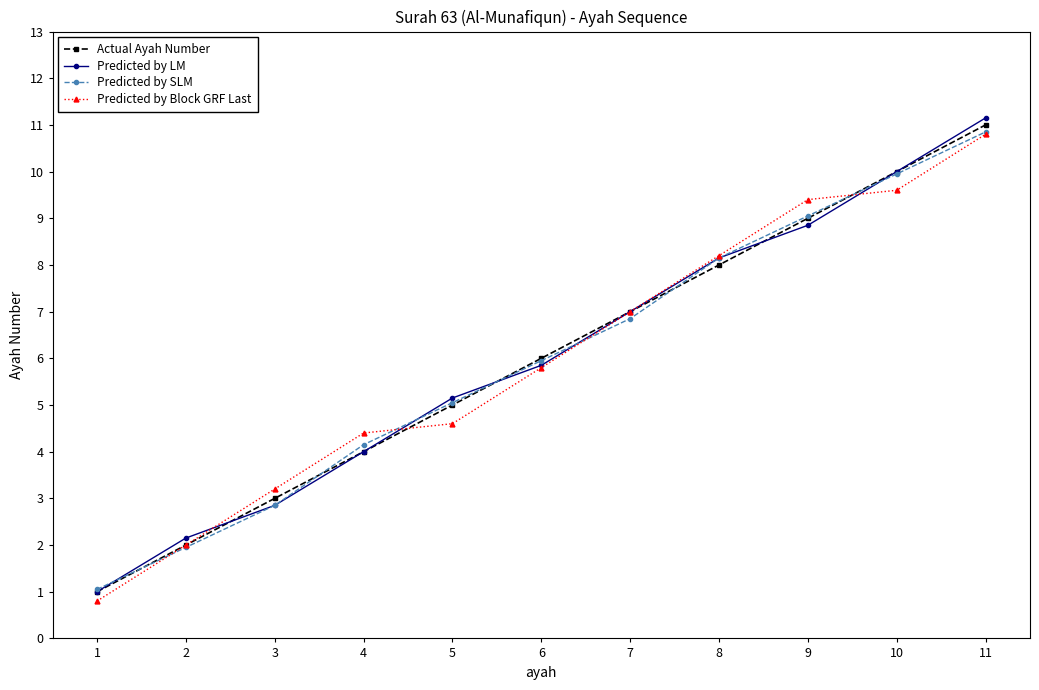

Which series changed the most between 7 and 11?

Predicted by LM